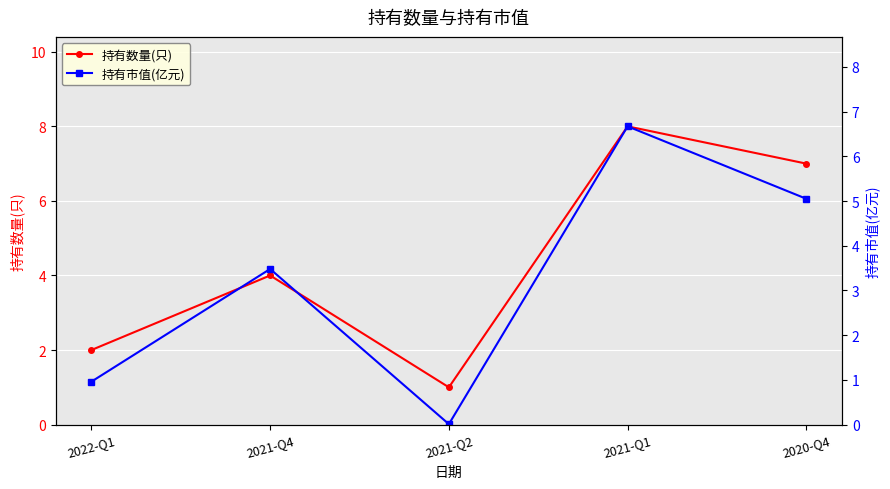

The 持有数量(只) series shows 2.0 at 2022-Q1. True or false?

True